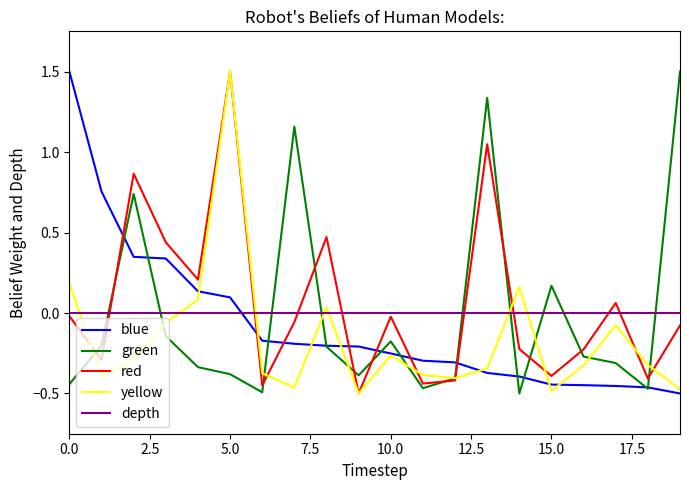

What is the greatest value displayed?

1.5